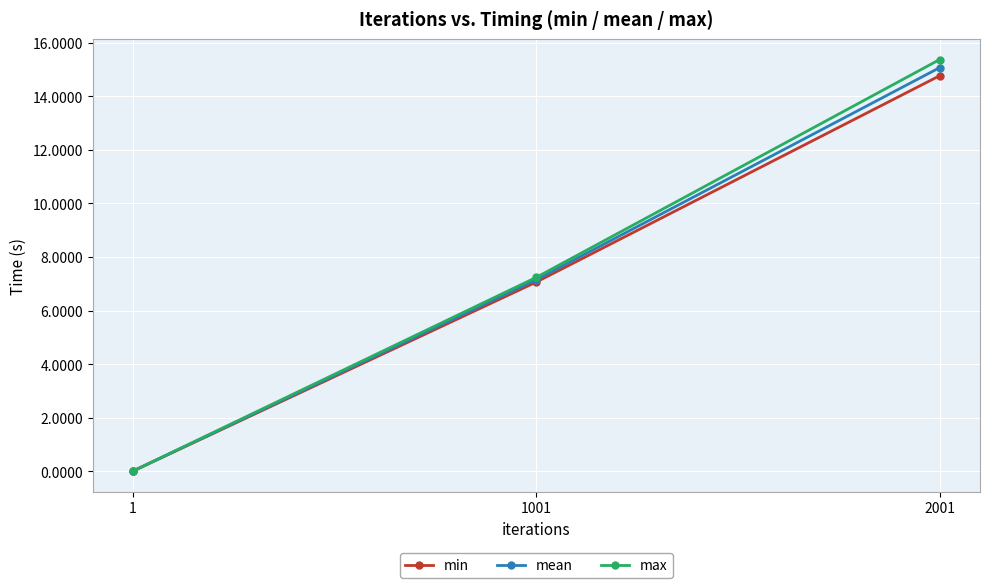

Which series has the widest spread of values?

max